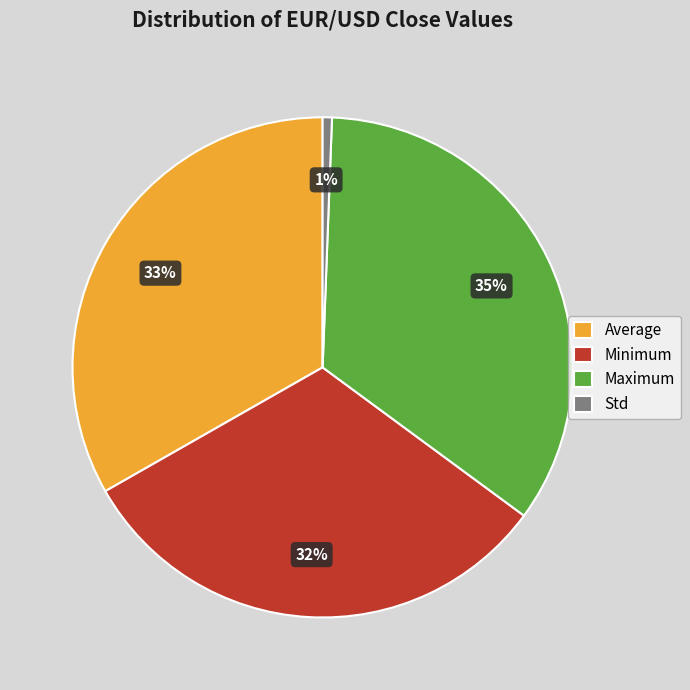

True or false: Minimum accounts for 26% of the total.

False